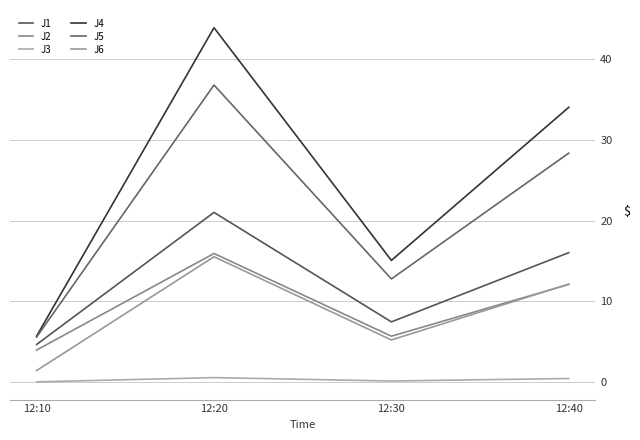

At which category is the sum across all series the highest?

12:20